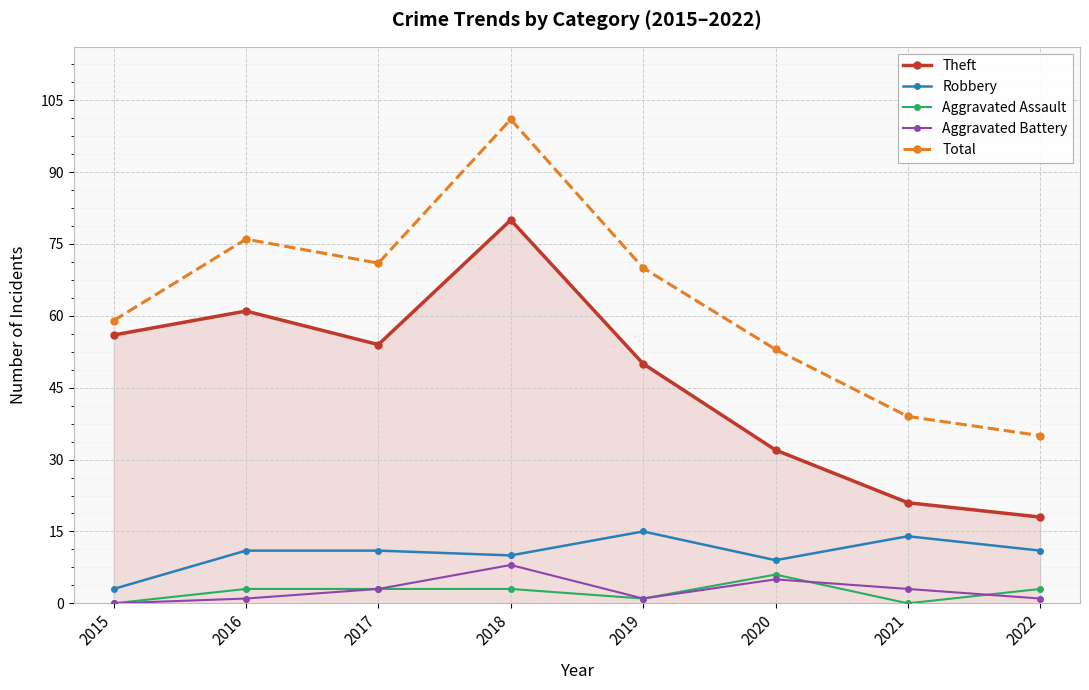

At which category is the sum across all series the highest?

2018